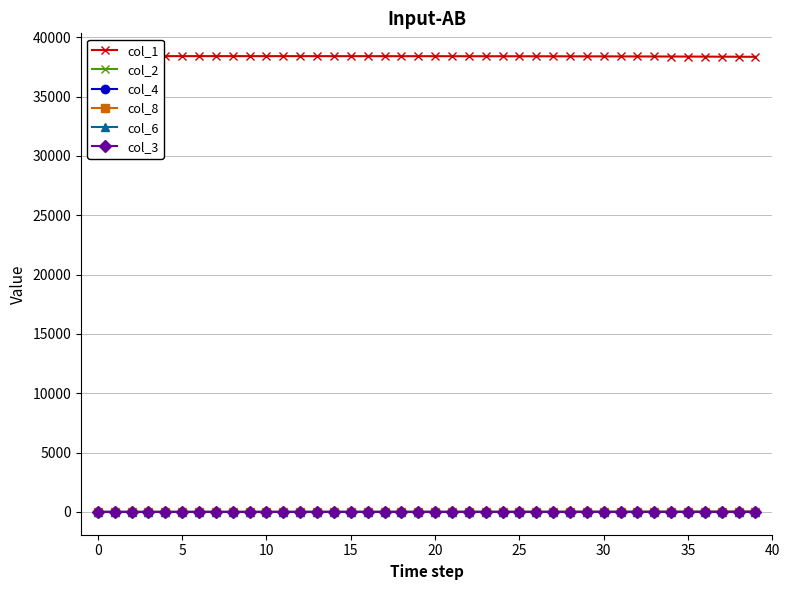

How many values in the col_4 series exceed 0?

38